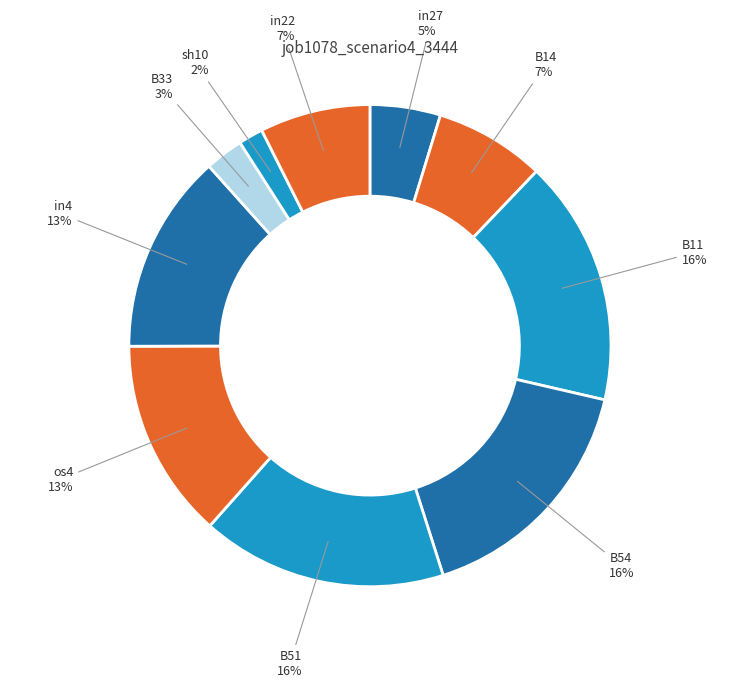

How many segments does this pie chart have?

10